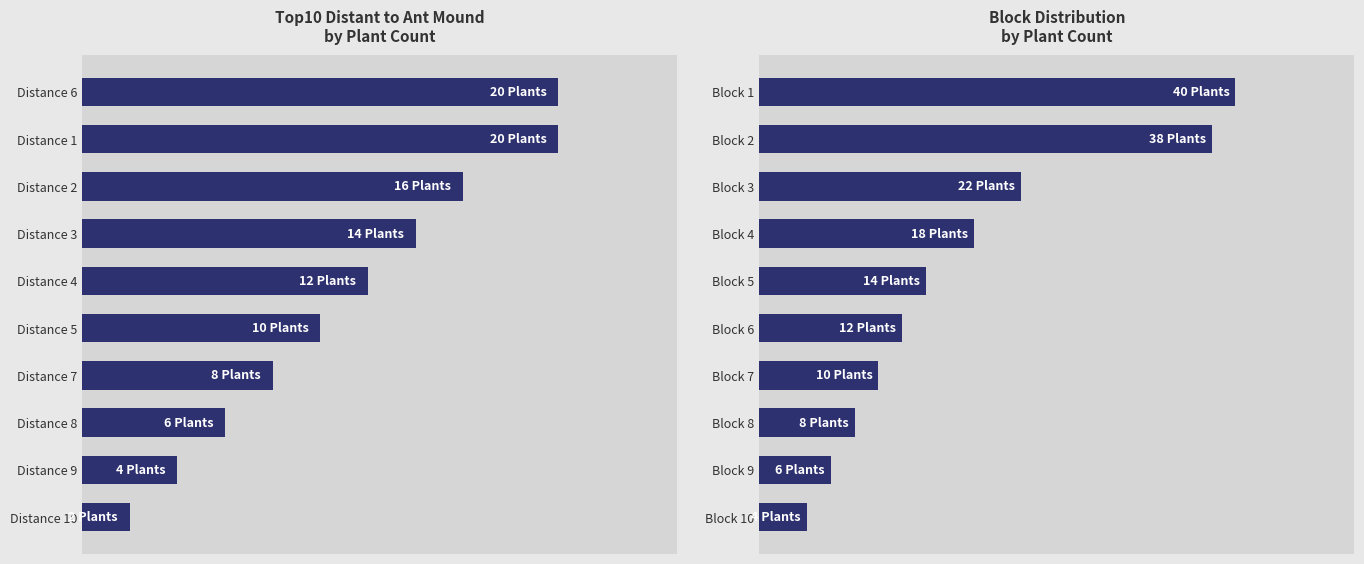

True or false: the data shows 1 at Block 10.

False